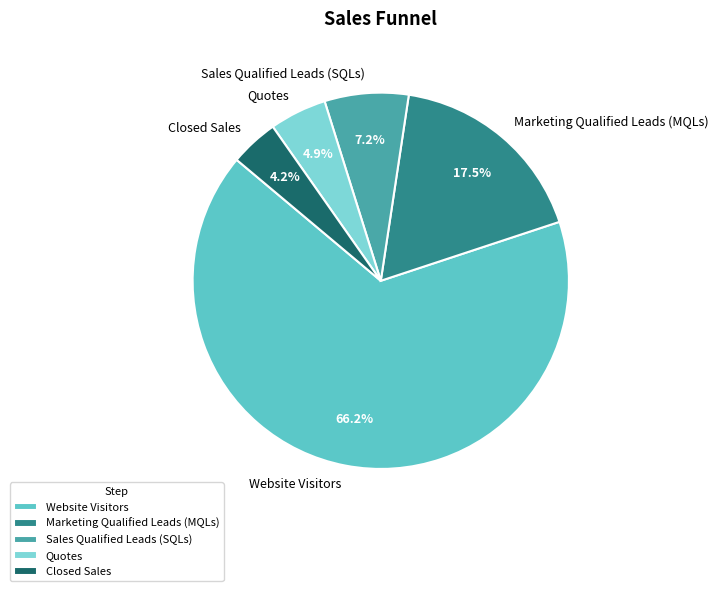

To the nearest percent, what portion does Closed Sales represent?

4%